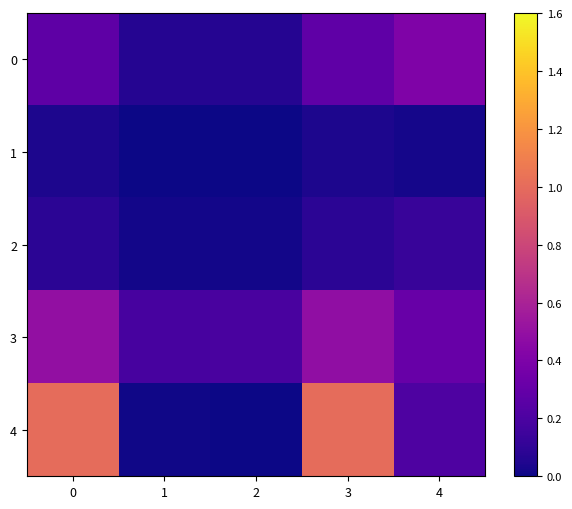

At how many categories does at least one series exceed 0?

5